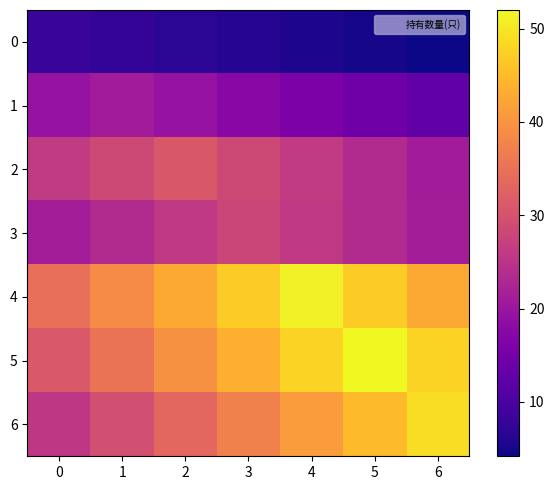

Which series has the largest total across all categories?

4